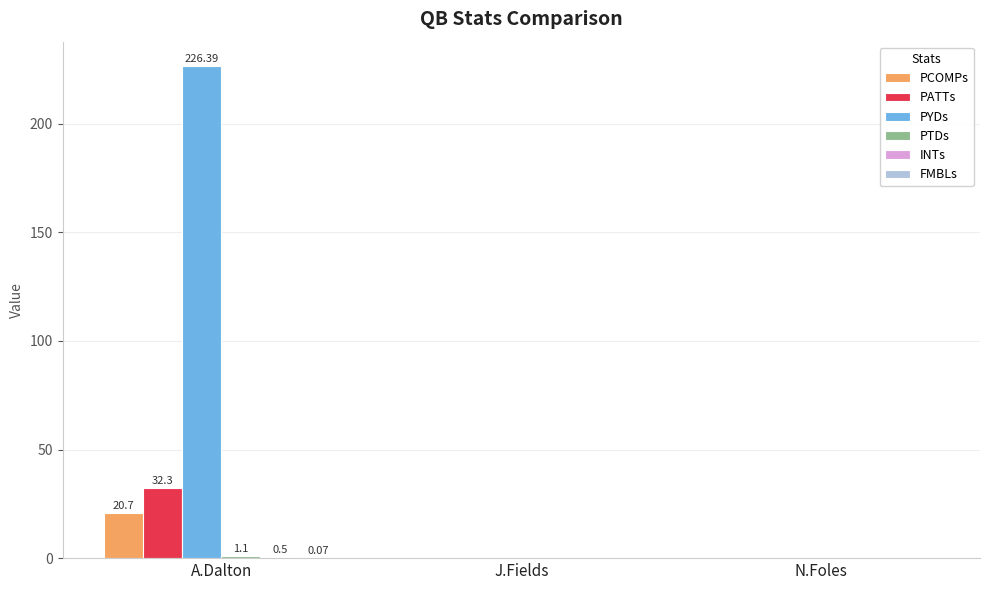

Which series changed the most between A.Dalton and N.Foles?

PYDs